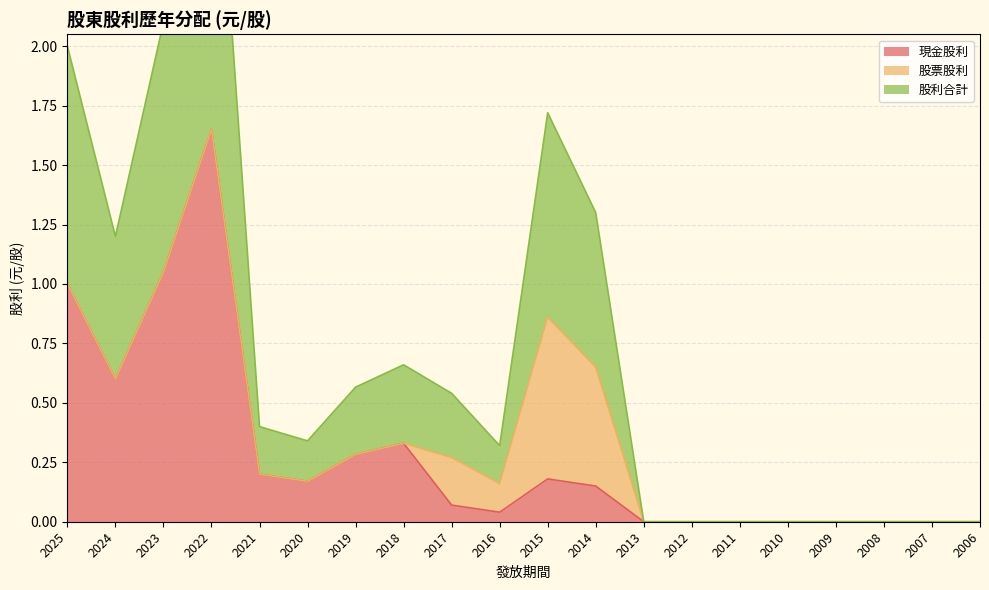

What is the value of the 股利合計 point at the 8th from the left?

0.3